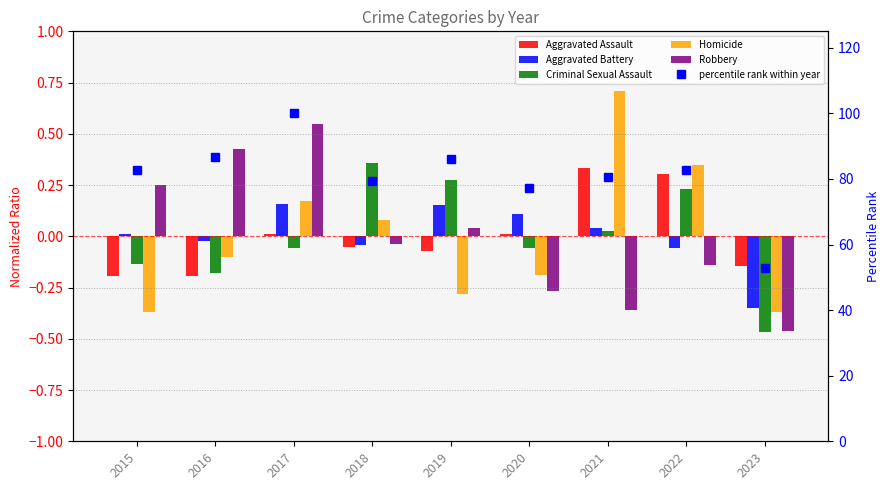

At how many categories does at least one series exceed 90?

1